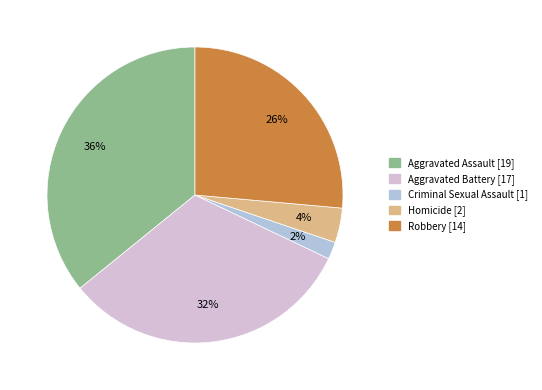

Is it true that Criminal Sexual Assault is 2% of the pie?

True